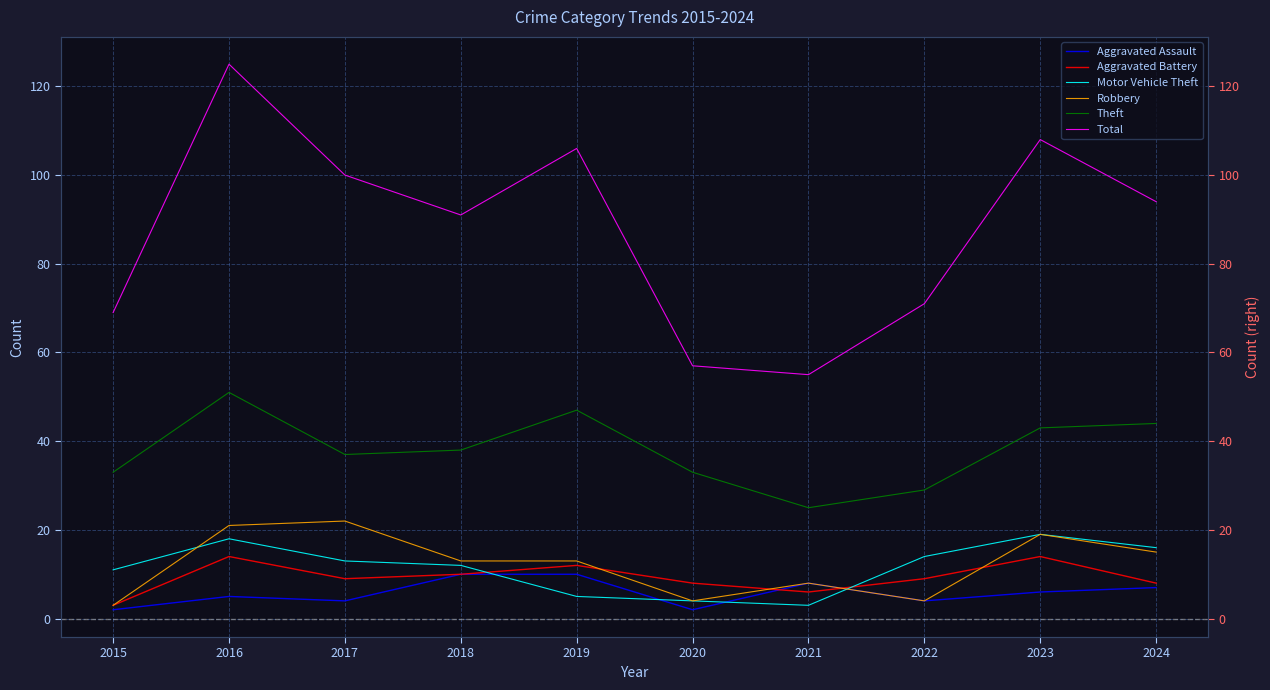

Reading right to left, what are all the values shown in this chart?

Aggravated Assault: 2024=7	2023=6	2022=4	2021=8	2020=2	2019=10	2018=10	2017=4	2016=5	2015=2
Aggravated Battery: 2024=8	2023=14	2022=9	2021=6	2020=8	2019=12	2018=10	2017=9	2016=14	2015=3
Motor Vehicle Theft: 2024=16	2023=19	2022=14	2021=3	2020=4	2019=5	2018=12	2017=13	2016=18	2015=11
Robbery: 2024=15	2023=19	2022=4	2021=8	2020=4	2019=13	2018=13	2017=22	2016=21	2015=3
Theft: 2024=44	2023=43	2022=29	2021=25	2020=33	2019=47	2018=38	2017=37	2016=51	2015=33
Total: 2024=94	2023=108	2022=71	2021=55	2020=57	2019=106	2018=91	2017=100	2016=125	2015=69